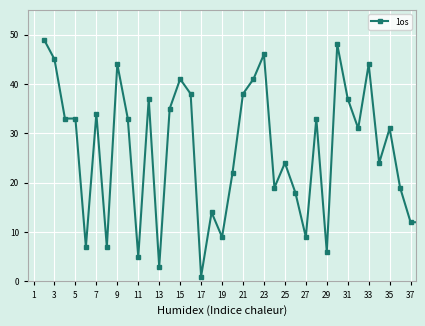

What is the value of the 29th point from the left?

48